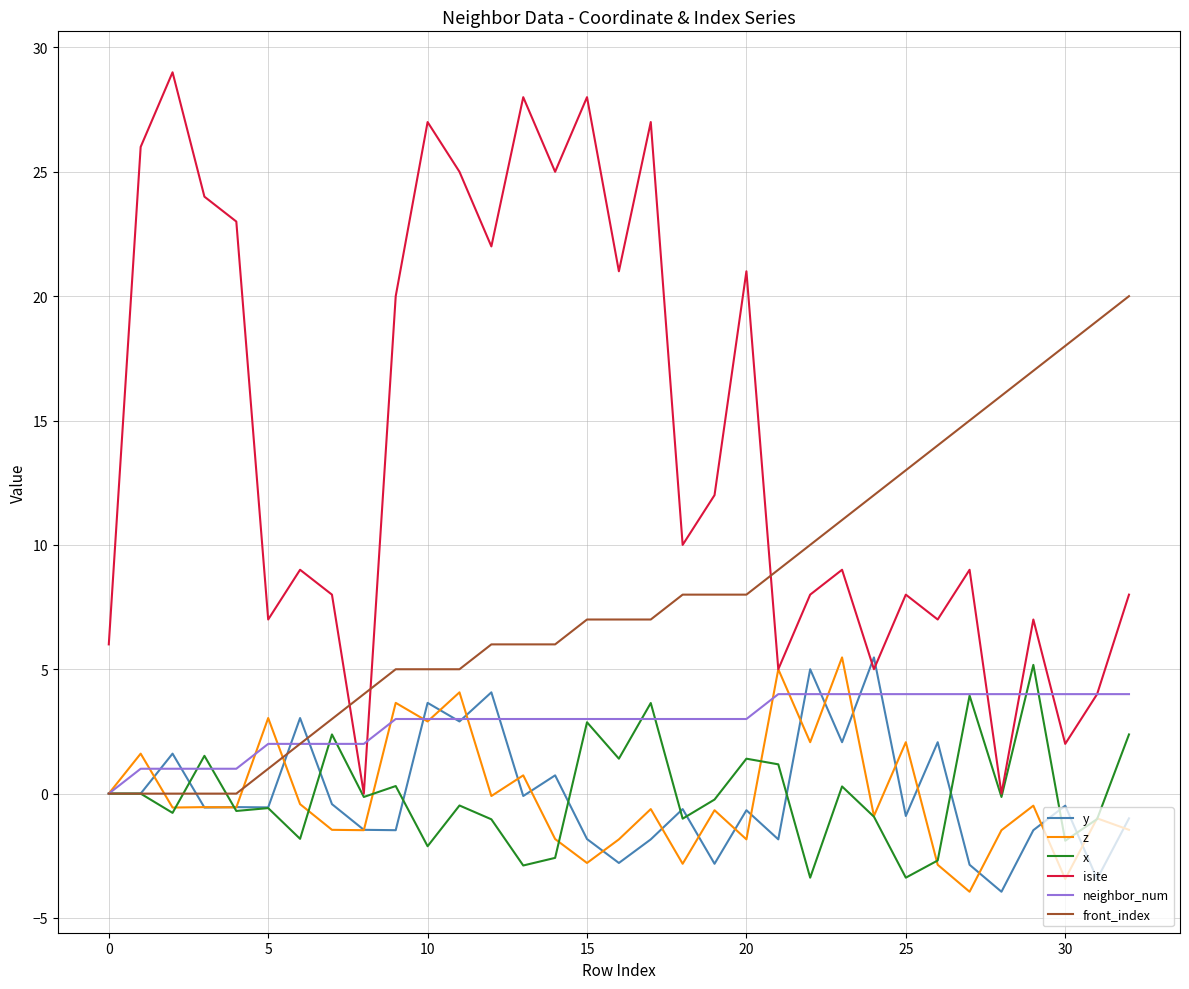

What is the minimum value shown in the chart?

-3.9